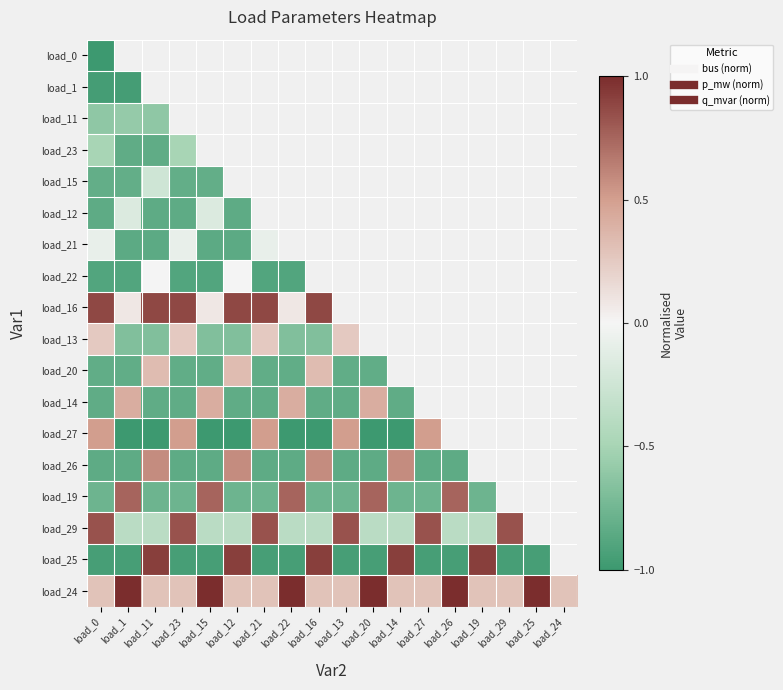

At which category does the chart reach its minimum across all series?

load_0